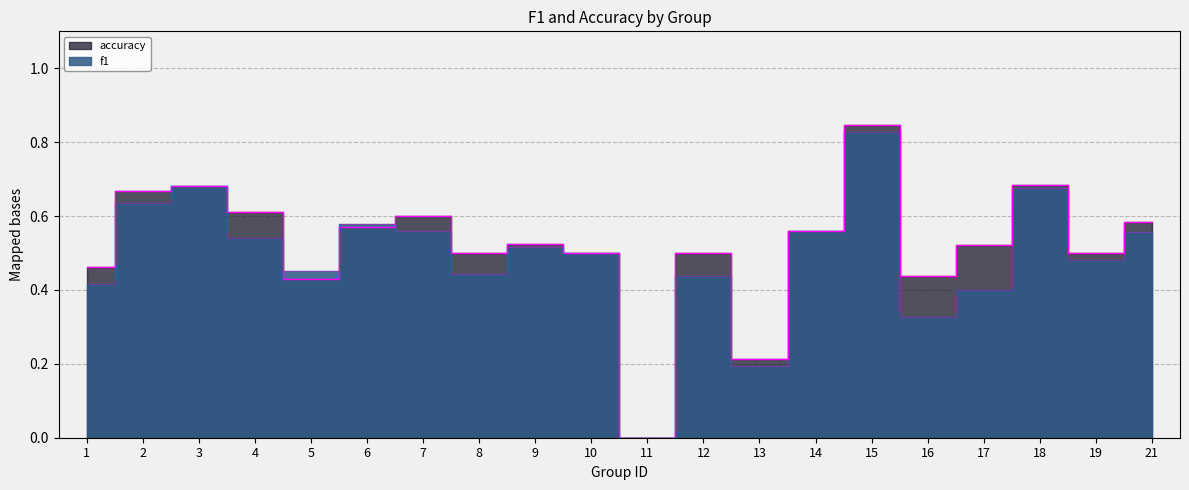

After their last crossing, which series has the higher values: f1 or accuracy?

accuracy